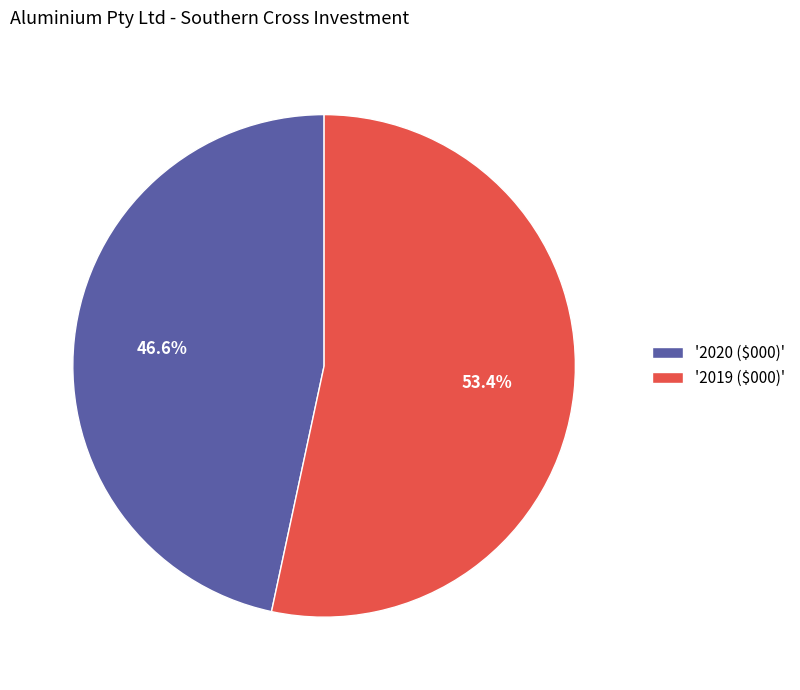

What is the majority slice?

'2019 ($000)'